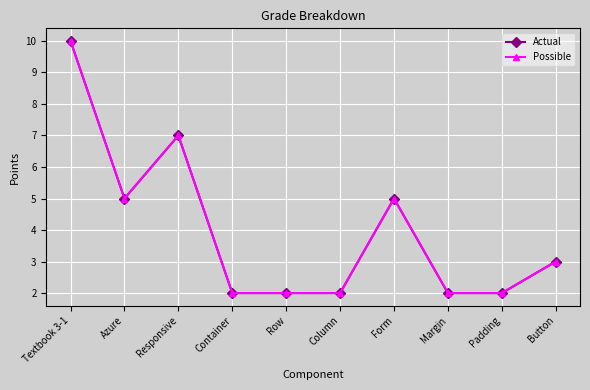

Does the chart have visible grid lines?

Yes